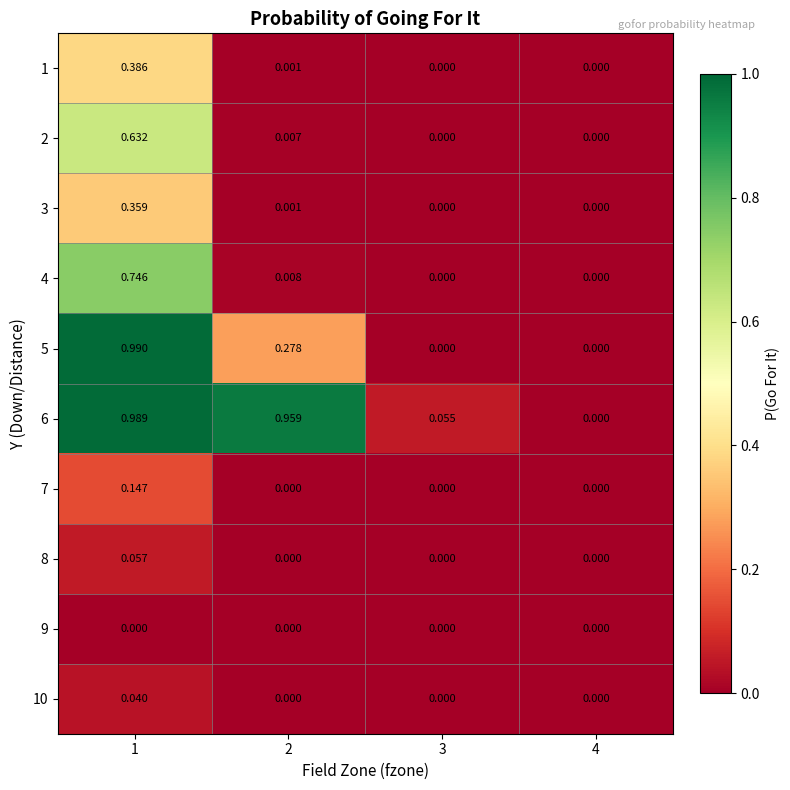

Is the value of 3 at 1 greater than the value of 7 at 3?

Yes